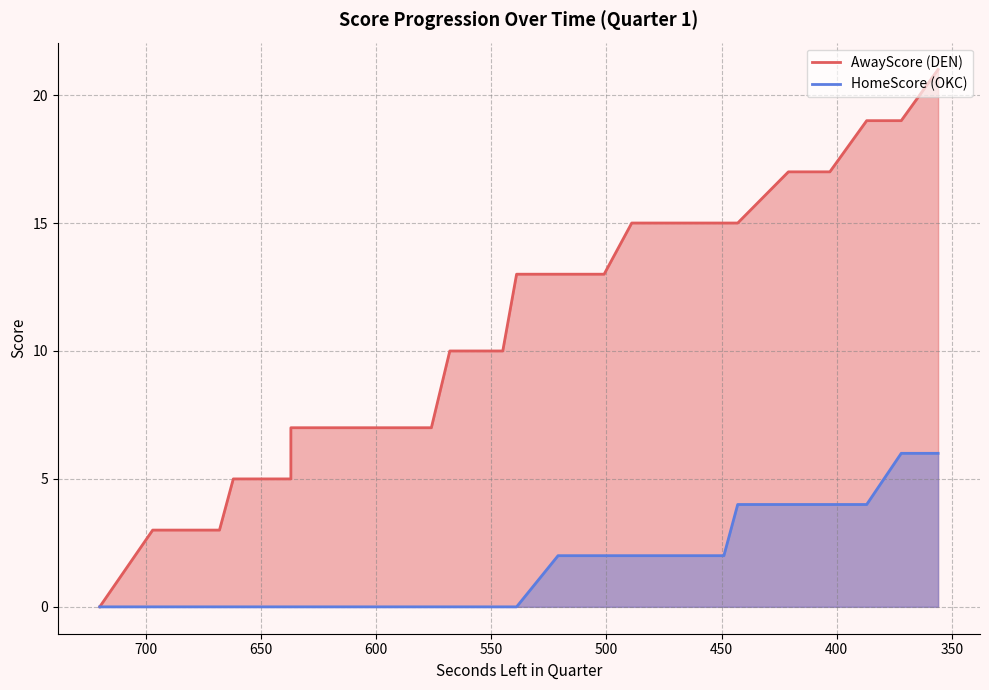

True or false: AwayScore and HomeScore intersect in this chart.

False